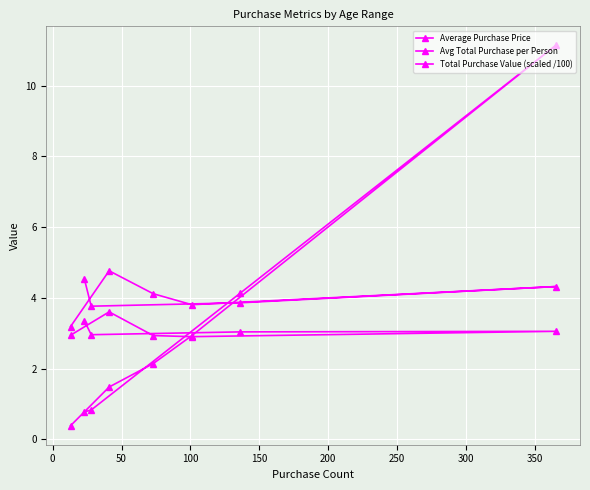

How many lines are shown in the chart?

3